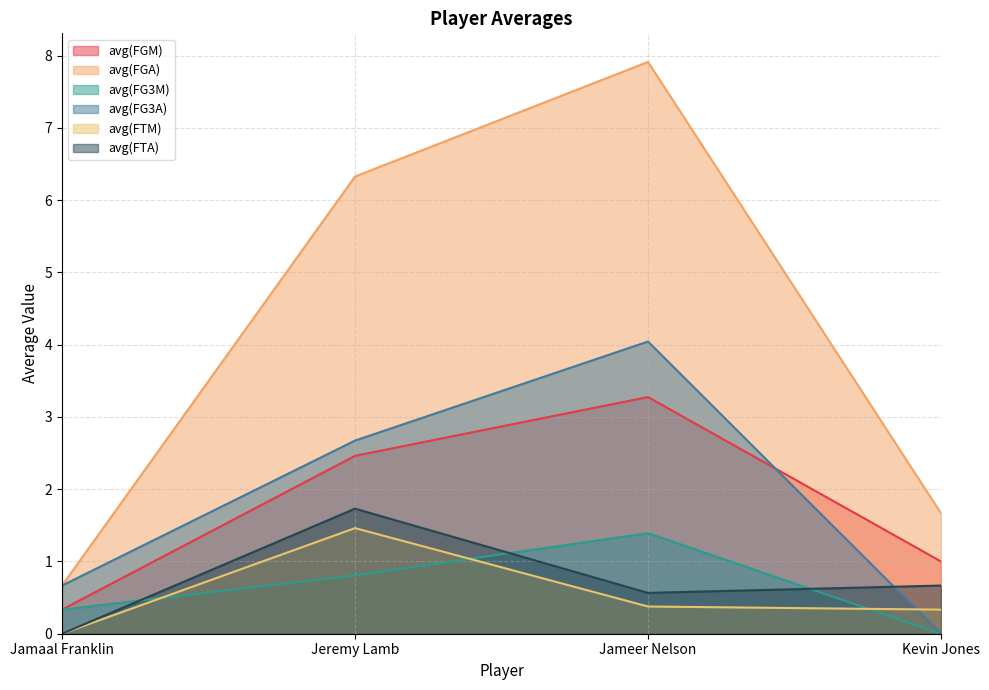

Which series has the largest total across all categories?

avg(FGA)